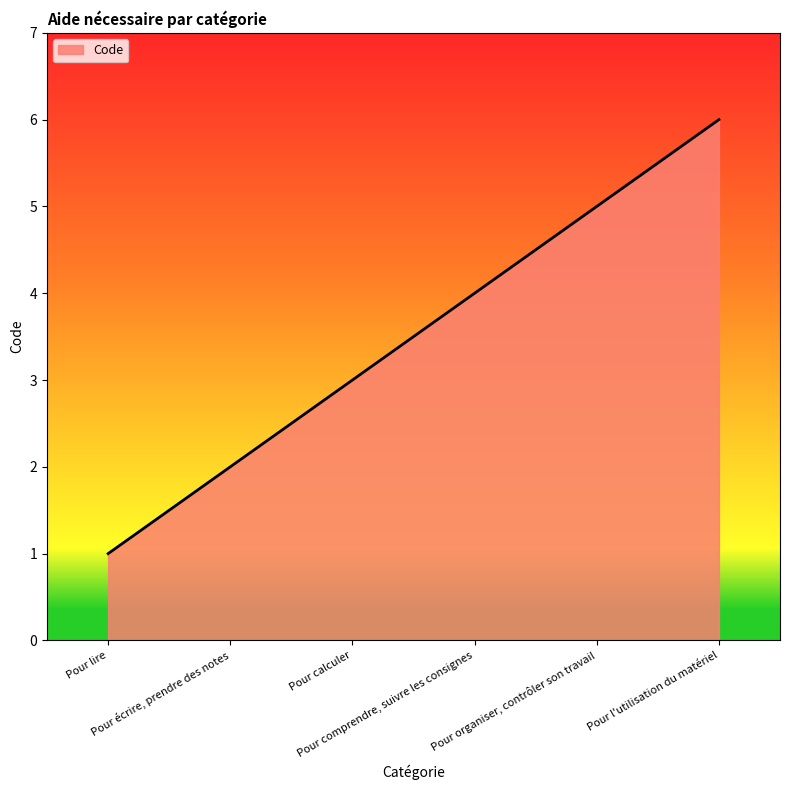

What is the ratio of the value at Pour comprendre, suivre les consignes to the value at Pour lire?

4.0